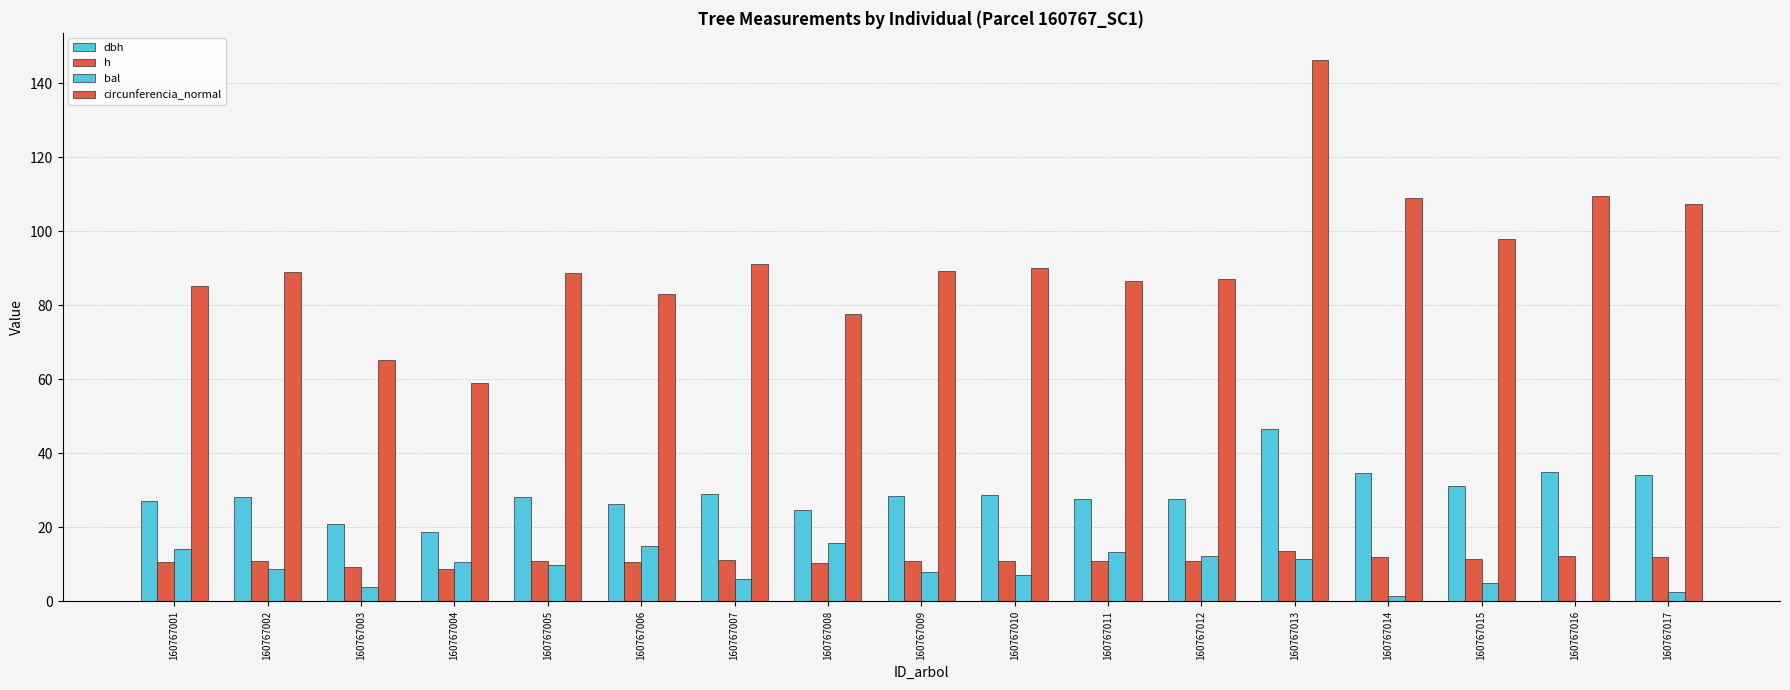

At which category is the sum across all series the highest?

160767013